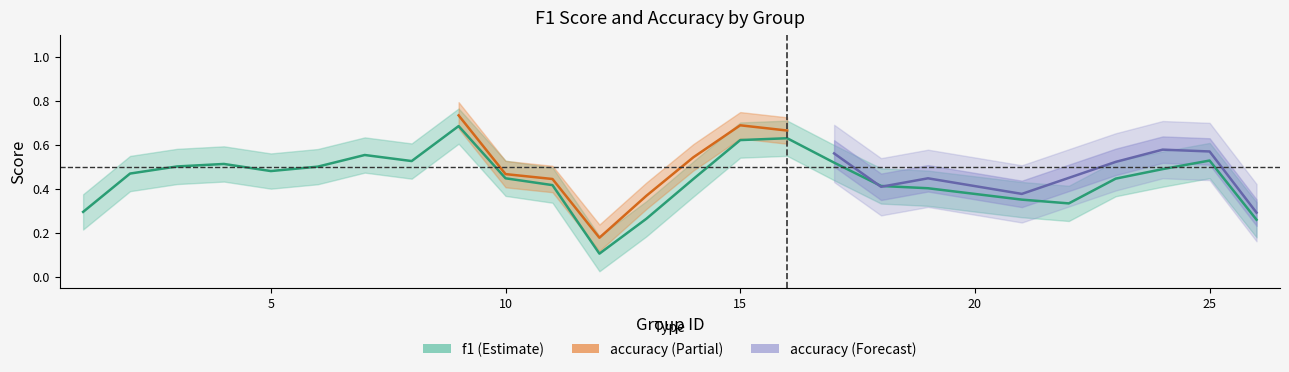

Rank the series at 14 from lowest to highest value.

f1, accuracy